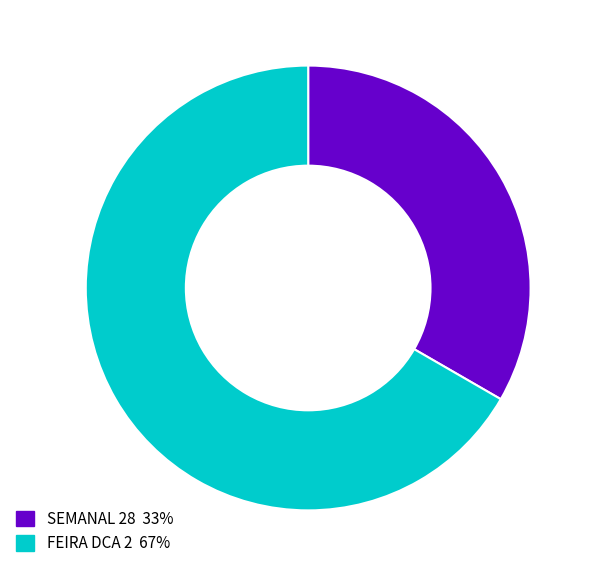

Rank the categories by value from lowest to highest.

SEMANAL 28, FEIRA DCA 2